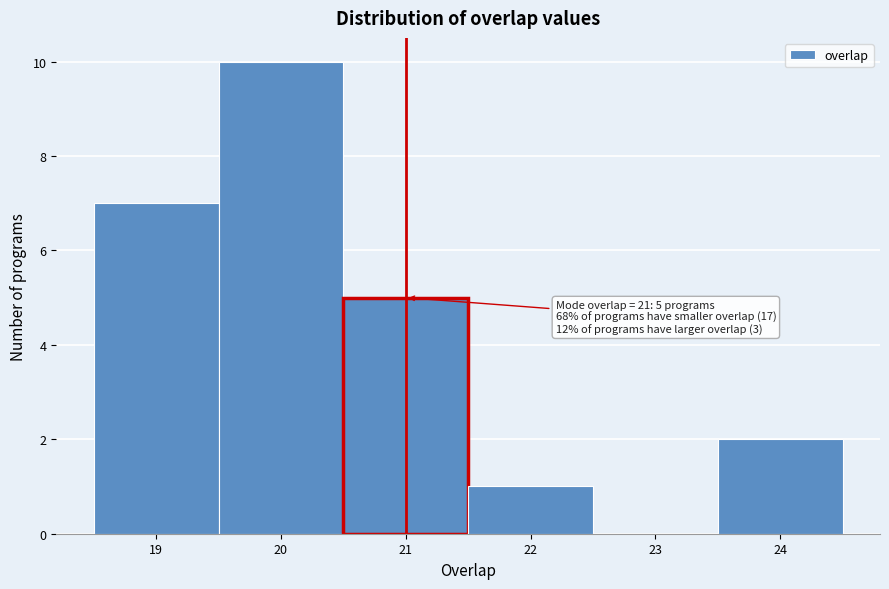

Which range on the x-axis has the tallest bar?

19.5 to 20.5